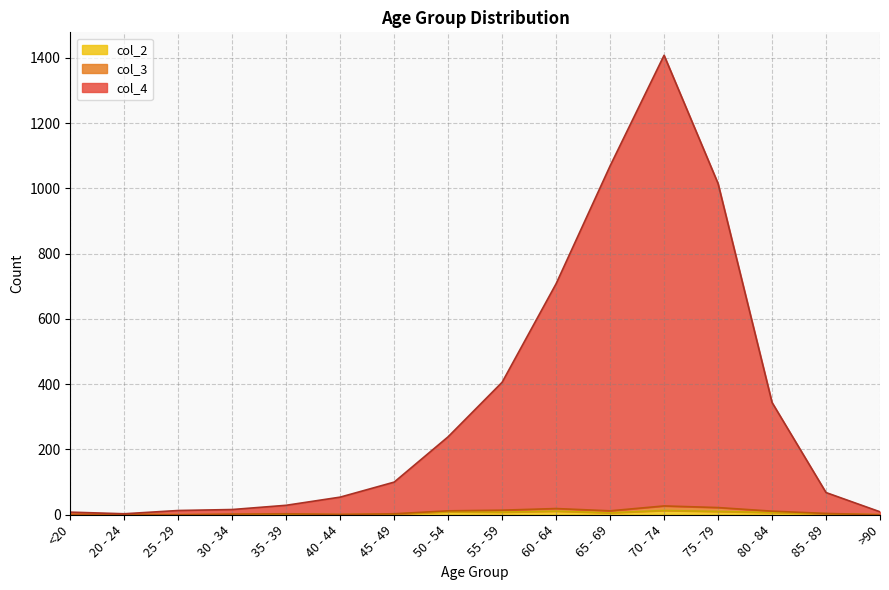

What is the sum of all col_2 values?

72